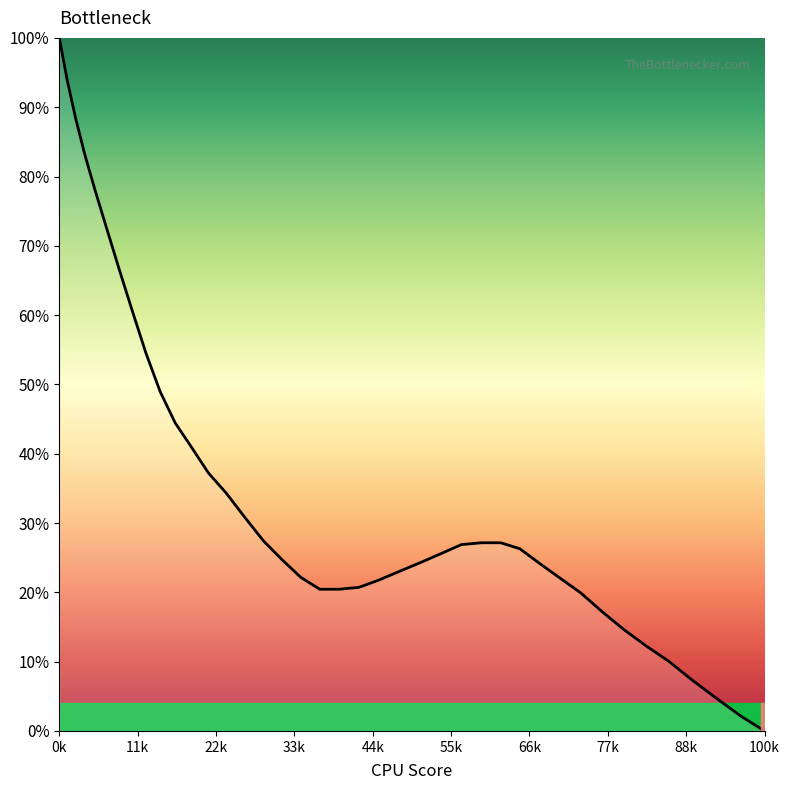

What is the maximum value shown in the chart?

100.0